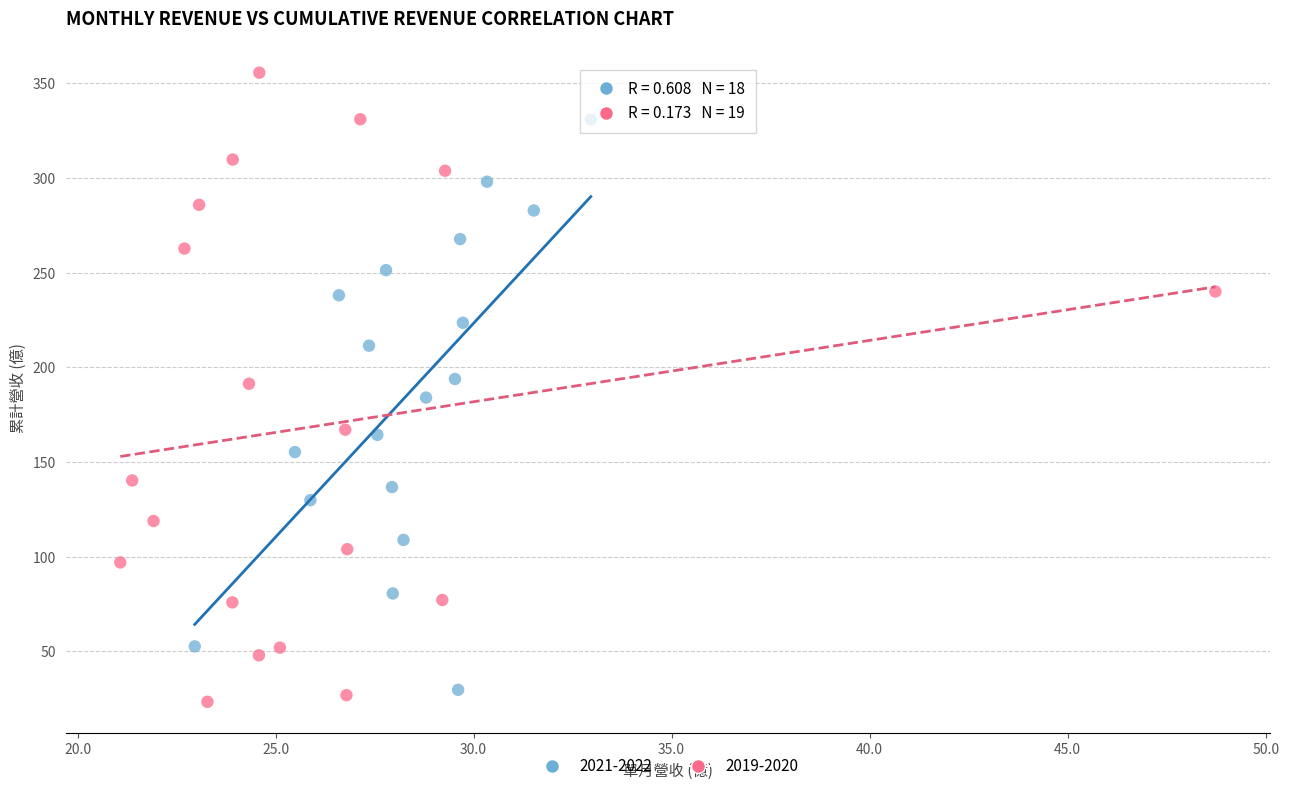

Which series has the largest Y range (max minus min)?

2019-2020